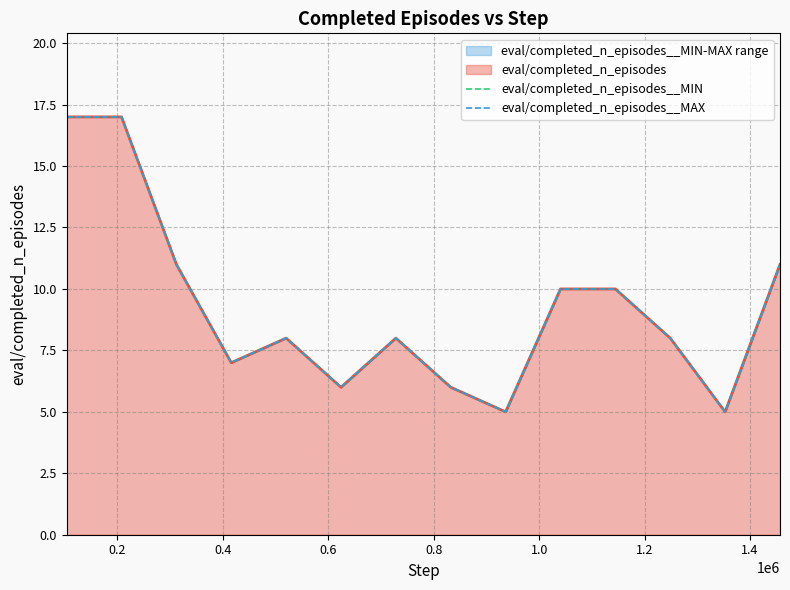

True or false: eval/completed_n_episodes__MIN and eval/completed_n_episodes__MAX cross at least once.

False